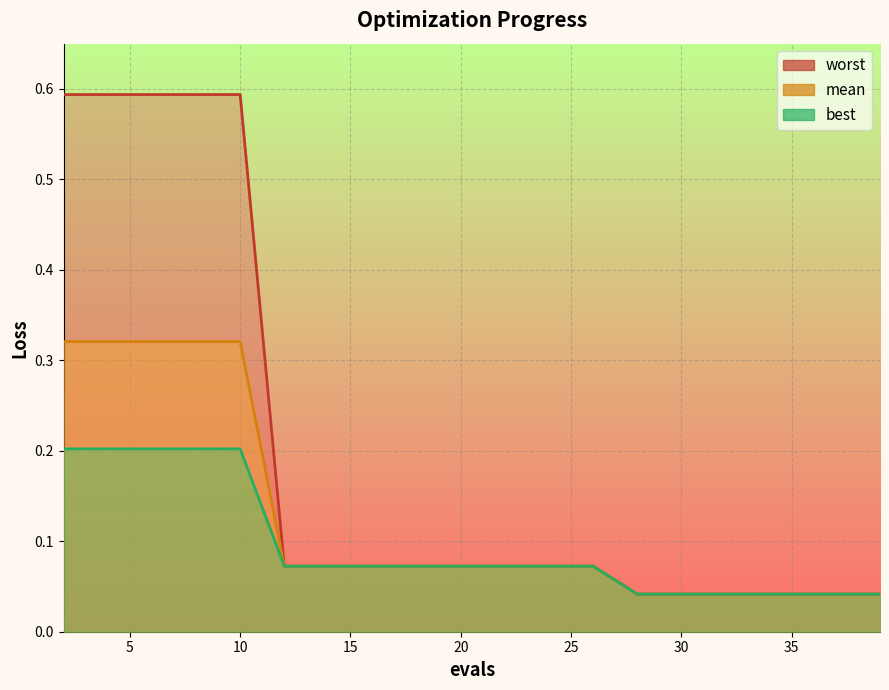

How many series are shown in this chart?

3